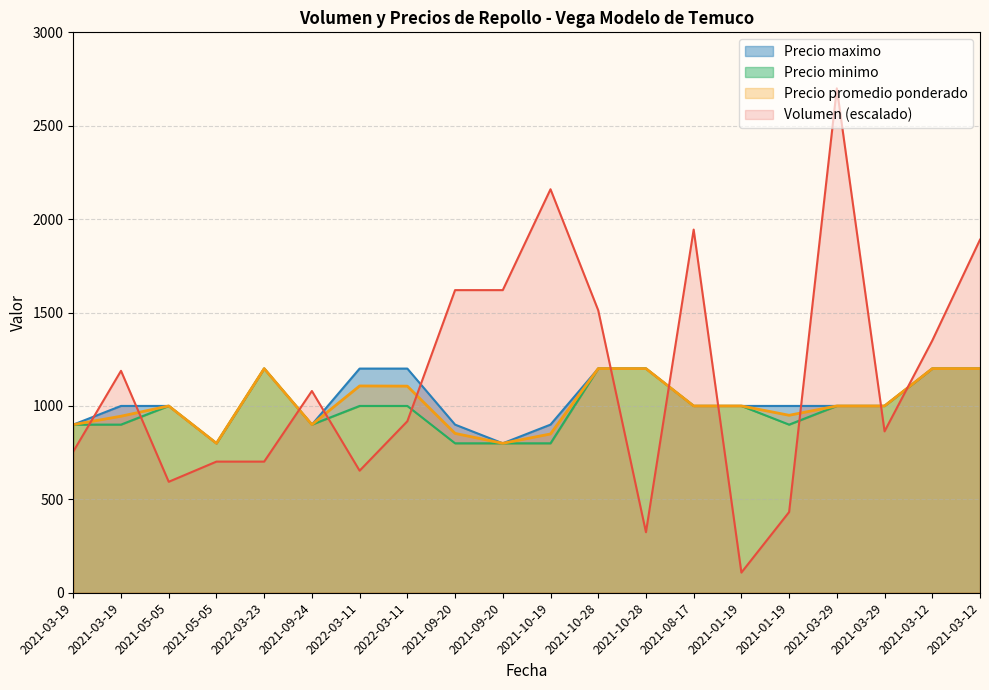

What is the lowest value of the Precio maximo series?

800.0